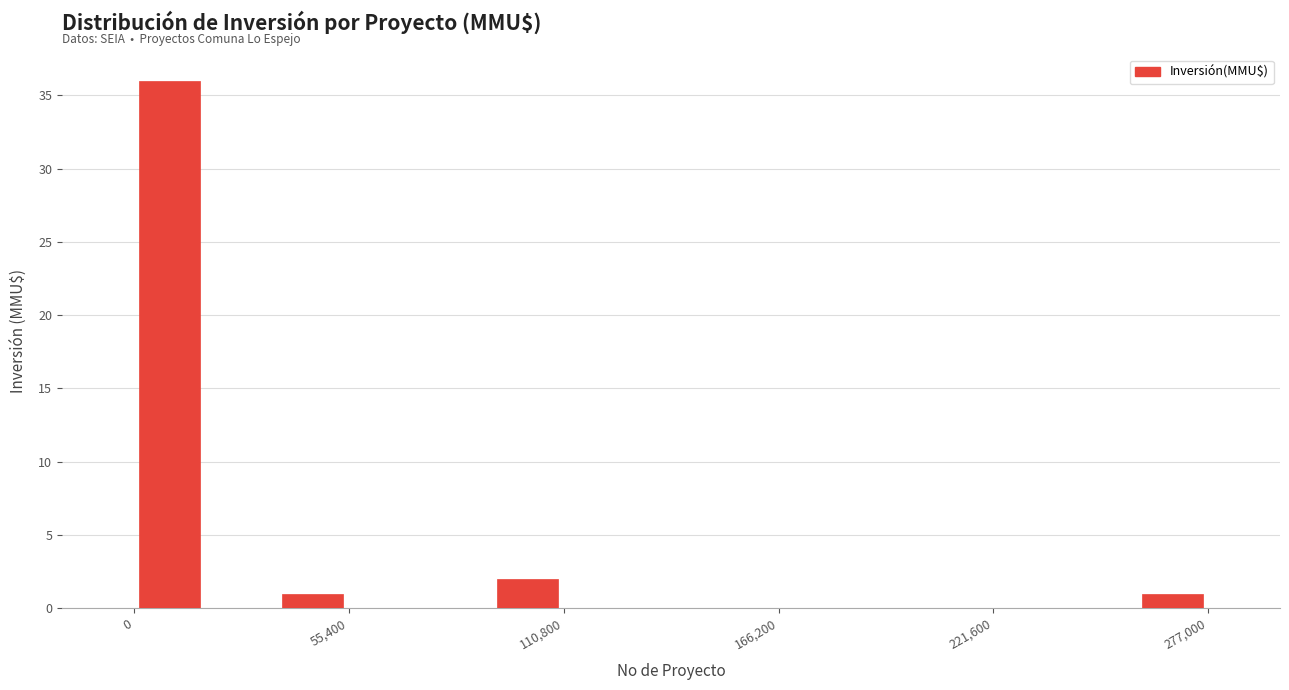

Read against the x-axis, roughly where is the centre of the tallest bar?

10000